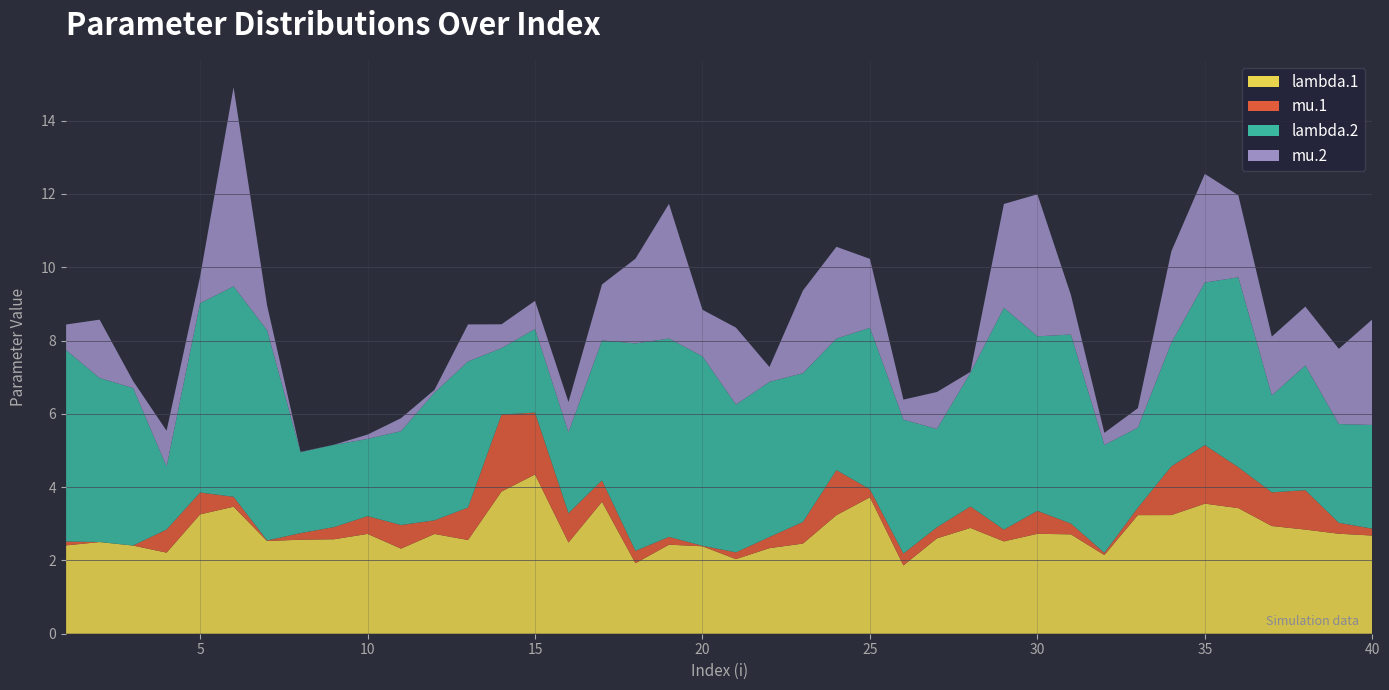

Reading left to right, list all the values displayed in this chart.

lambda.1: 1=2.4	2=2.5	3=2.4	4=2.2	5=3.3	6=3.5	7=2.5	8=2.6	9=2.6	10=2.7	11=2.3	12=2.7	13=2.6	14=3.9	15=4.3	16=2.5	17=3.6	18=1.9	19=2.4	20=2.4	21=2.0	22=2.3	23=2.5	24=3.2	25=3.7	26=1.9	27=2.6	28=2.9	29=2.5	30=2.7	31=2.7	32=2.1	33=3.2	34=3.2	35=3.5	36=3.4	37=2.9	38=2.8	39=2.7	40=2.7
mu.1: 1=0.1	2=0.0	3=0.0	4=0.6	5=0.6	6=0.3	7=0.0	8=0.2	9=0.3	10=0.5	11=0.6	12=0.4	13=0.9	14=2.1	15=1.7	16=0.8	17=0.6	18=0.3	19=0.2	20=0.0	21=0.2	22=0.3	23=0.6	24=1.2	25=0.2	26=0.3	27=0.3	28=0.6	29=0.3	30=0.6	31=0.3	32=0.1	33=0.2	34=1.3	35=1.6	36=1.1	37=0.9	38=1.1	39=0.3	40=0.2
lambda.2: 1=5.2	2=4.5	3=4.3	4=1.7	5=5.2	6=5.7	7=5.7	8=2.2	9=2.2	10=2.1	11=2.6	12=3.5	13=4.0	14=1.8	15=2.3	16=2.2	17=3.8	18=5.7	19=5.4	20=5.2	21=4.0	22=4.2	23=4.1	24=3.6	25=4.4	26=3.7	27=2.7	28=3.6	29=6.1	30=4.8	31=5.2	32=2.9	33=2.2	34=3.4	35=4.4	36=5.2	37=2.6	38=3.4	39=2.7	40=2.8
mu.2: 1=0.7	2=1.6	3=0.2	4=1.0	5=0.7	6=5.4	7=0.7	8=0.0	9=0.0	10=0.1	11=0.4	12=0.1	13=1.0	14=0.7	15=0.8	16=0.8	17=1.5	18=2.3	19=3.7	20=1.3	21=2.1	22=0.4	23=2.3	24=2.5	25=1.9	26=0.5	27=1.0	28=0.0	29=2.8	30=3.9	31=1.1	32=0.3	33=0.5	34=2.5	35=3.0	36=2.2	37=1.6	38=1.6	39=2.1	40=2.9